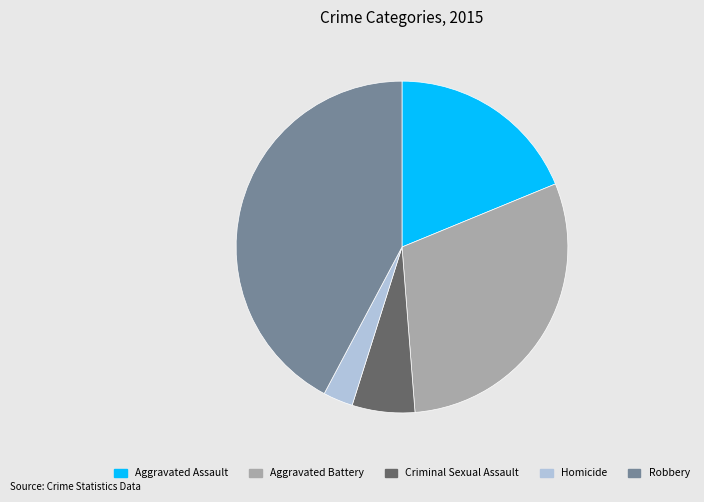

Do Aggravated Assault and Robbery together represent more than half of the pie?

Yes